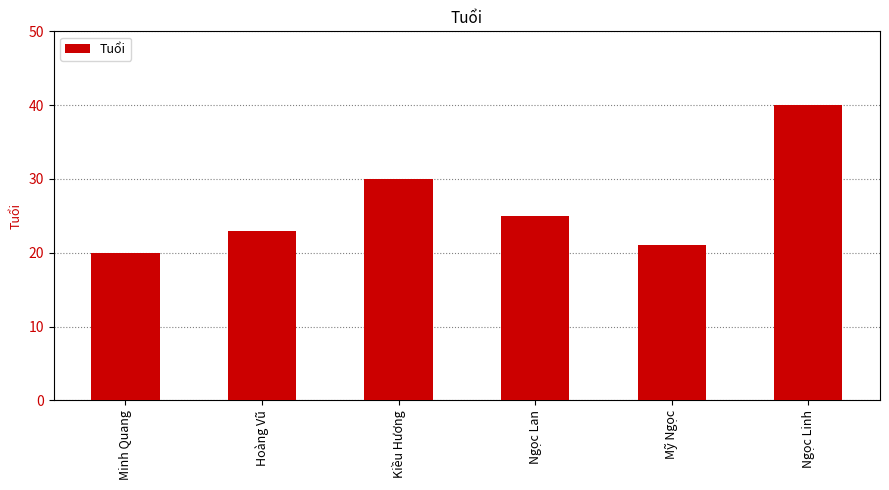

Reading right to left, extract all data points from this chart.

Ngọc Linh=40	Mỹ Ngọc=21	Ngọc Lan=25	Kiều Hương=30	Hoàng Vũ=23	Minh Quang=20